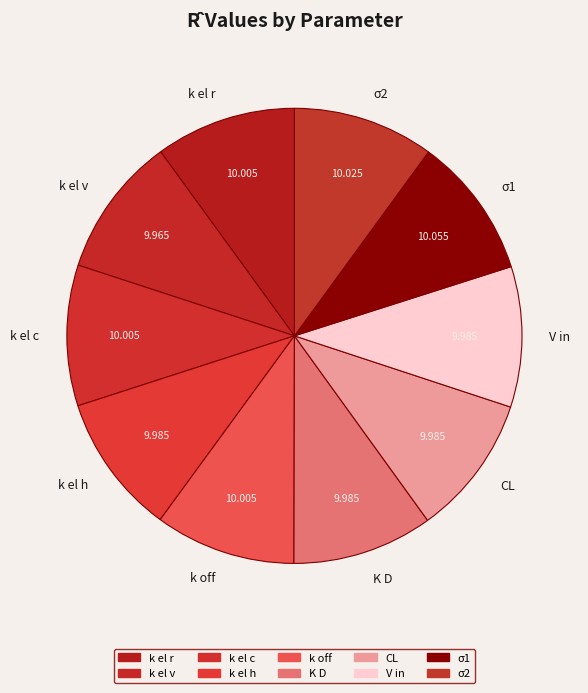

Does K D represent more than half of the total?

No